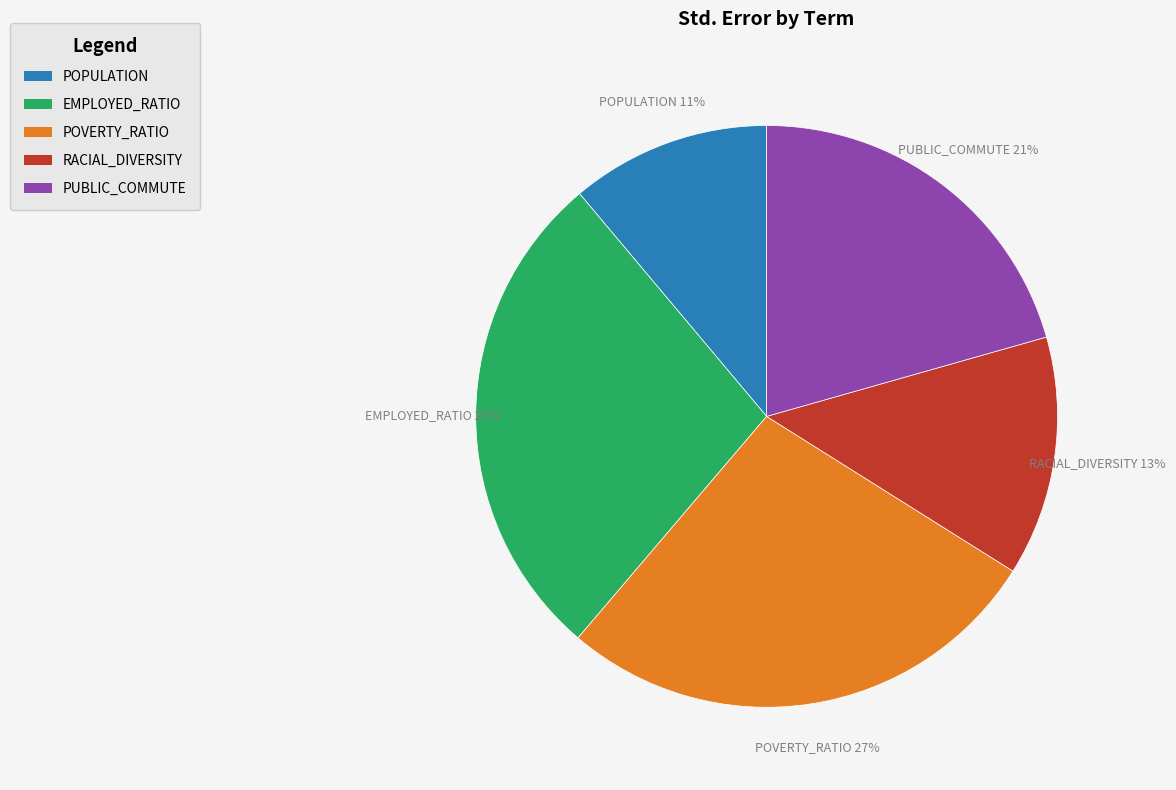

How many slices are in this pie chart?

5